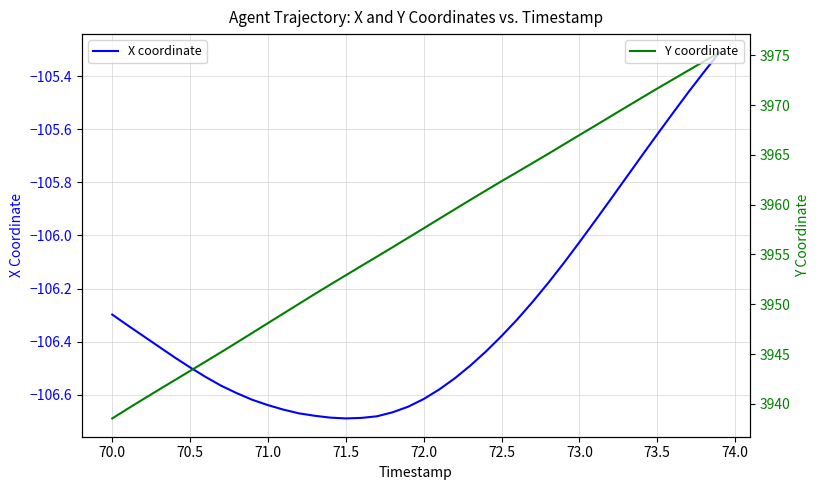

What is the highest value of the X coordinate series?

-105.3